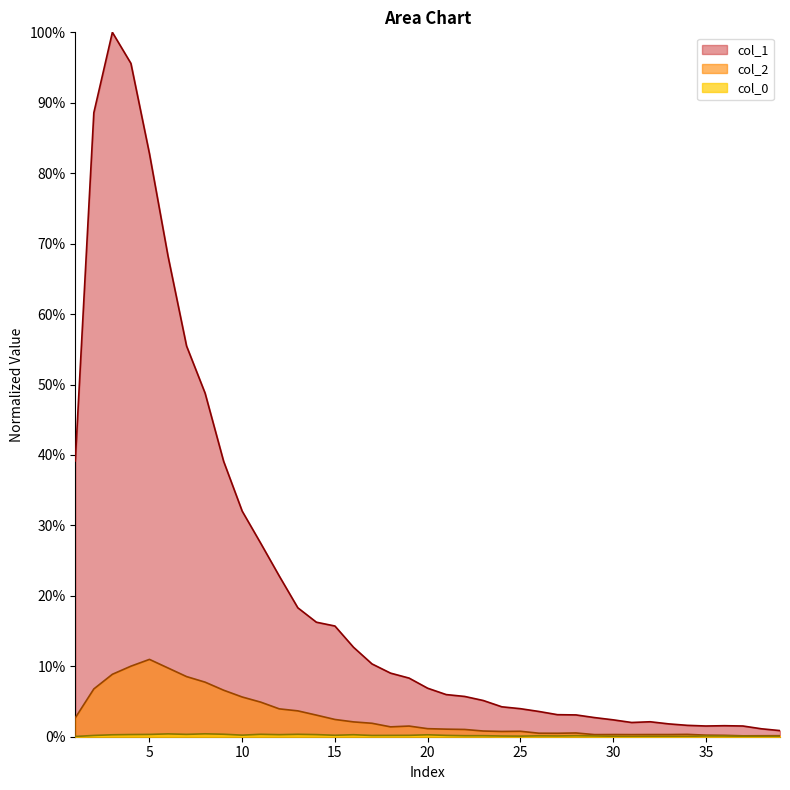

True or false: col_2 has a value of 0.0 at 23.

False